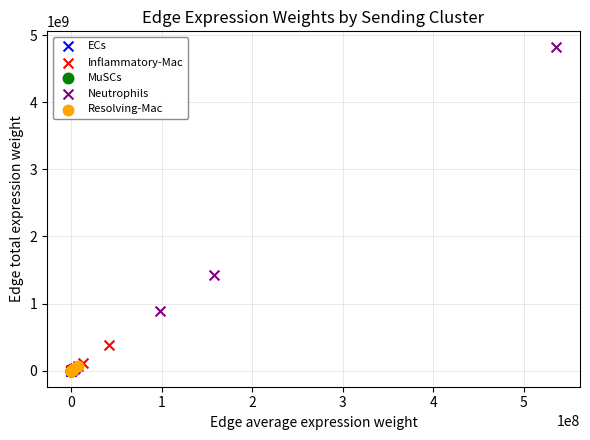

Which series has the largest Y range (max minus min)?

Neutrophils